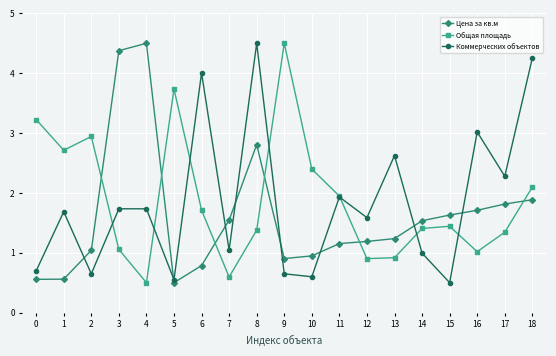

The value of Цена за кв.м at 12 is 1.2. True or false?

True